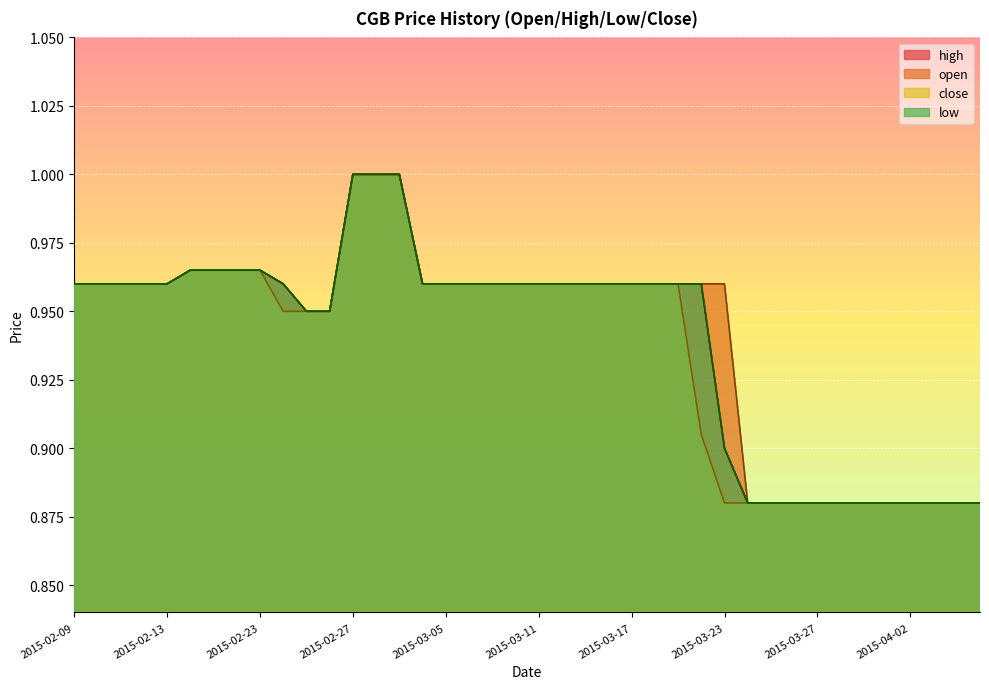

At which category is the sum across all series the highest?

2015-02-27